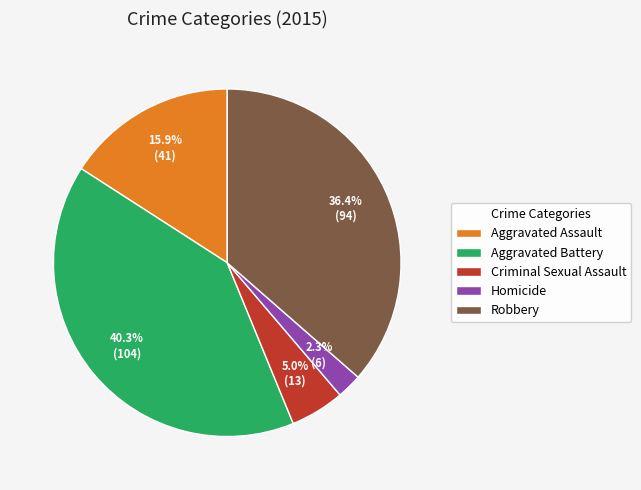

Is it true that Robbery is 22% of the pie?

False